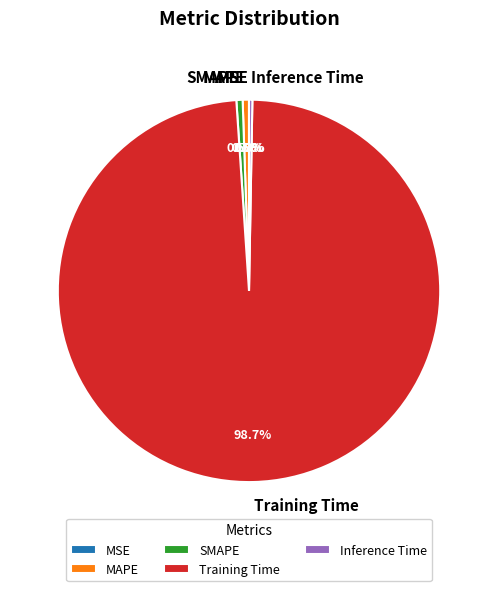

Which category accounts for the majority?

Training Time